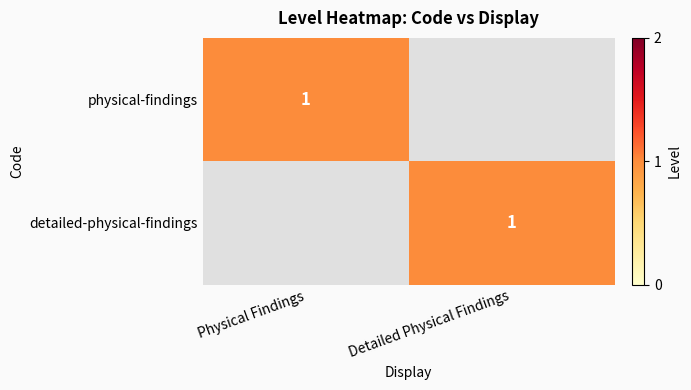

Is it true that physical-findings equals 1 at Physical Findings?

True